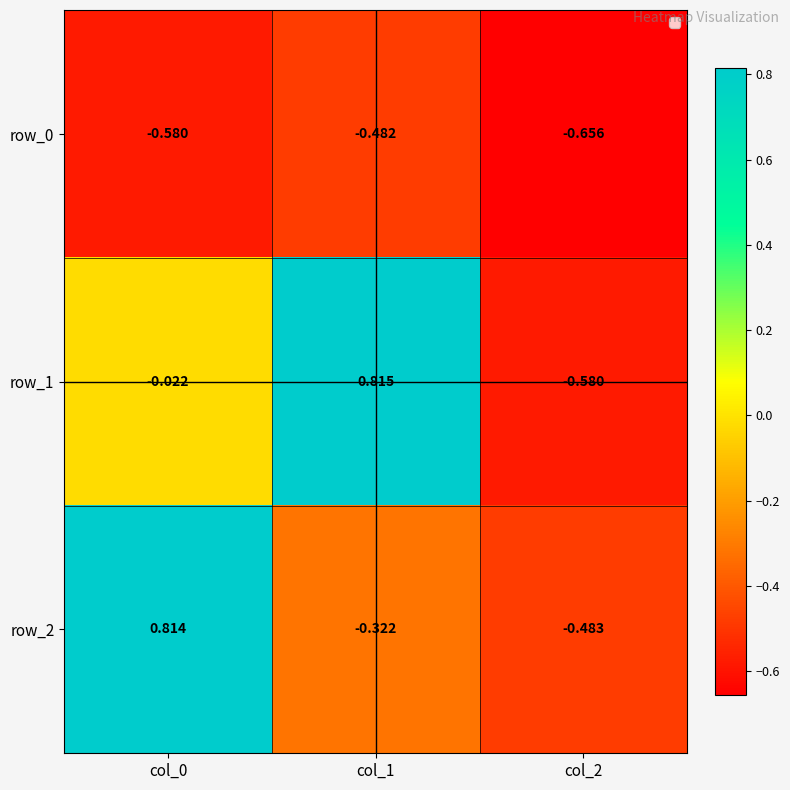

Is the value of row_0 at col_1 greater than the value of row_1 at col_0?

No